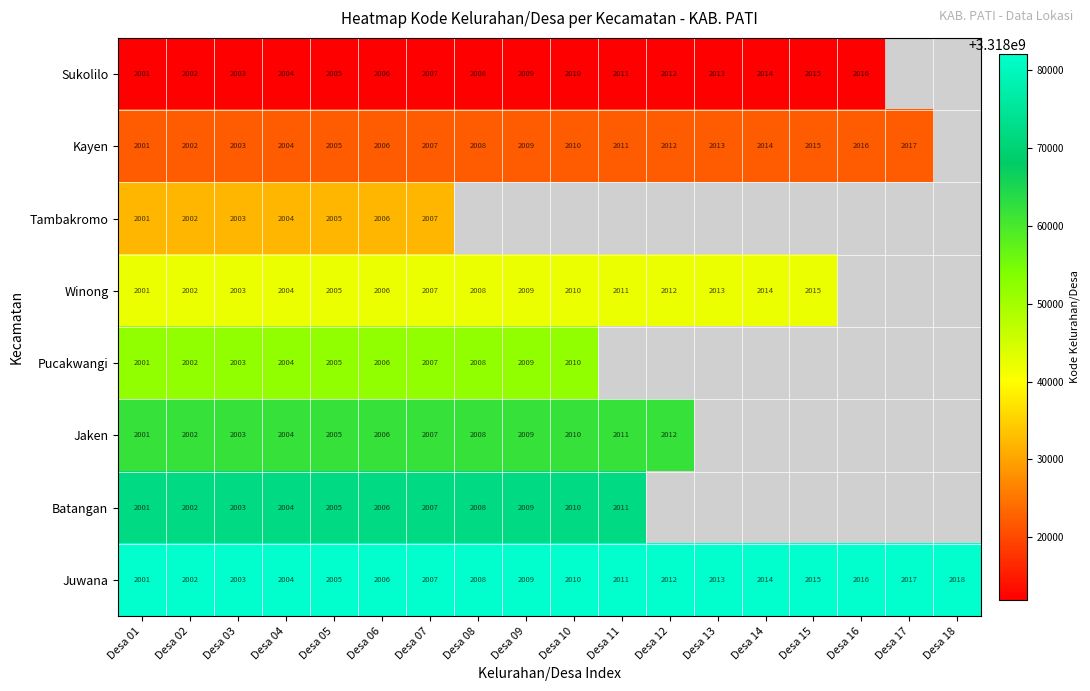

What is the sum of the Jaken values at Desa 08 and Desa 11?

4019